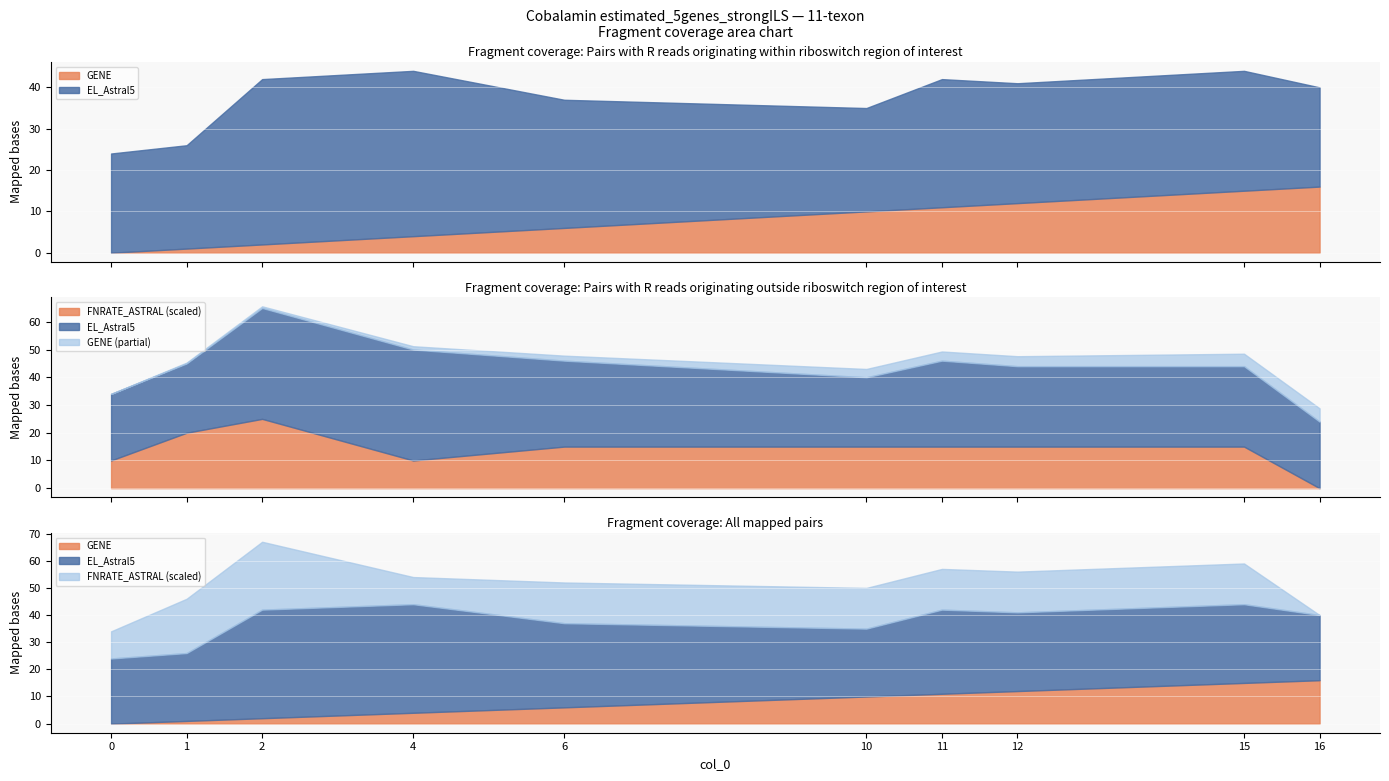

Is it true that FNRATE_ASTRAL equals 0.4 at 10?

True